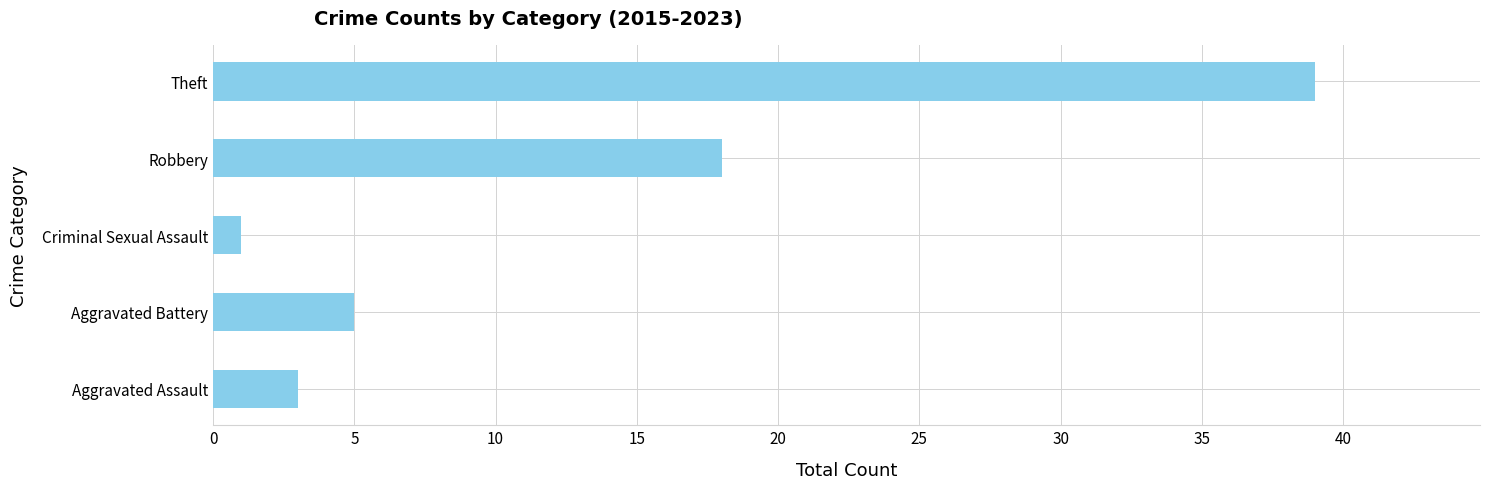

List the labels in order of value, smallest first.

Criminal Sexual Assault, Aggravated Assault, Aggravated Battery, Robbery, Theft